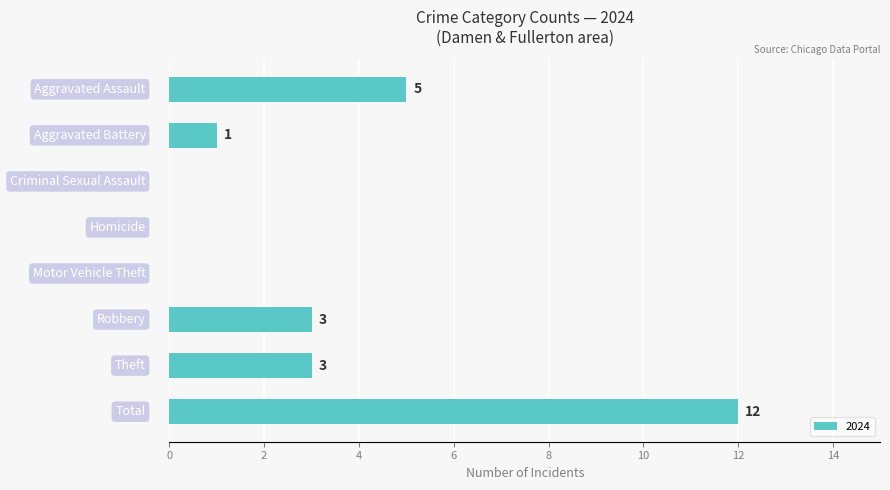

What is the sum of all values?

24